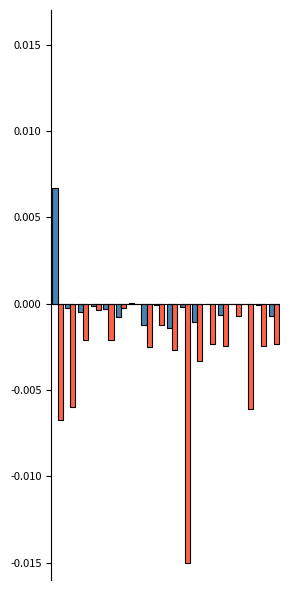

How many groups of bars are there?

18